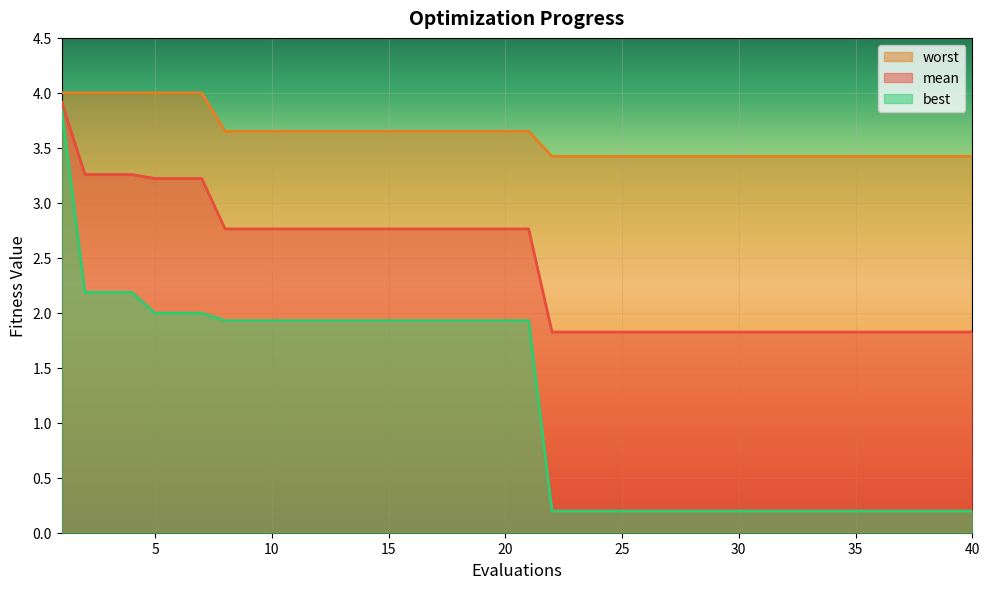

What is the value of the mean point at the 21st from the left?

2.8